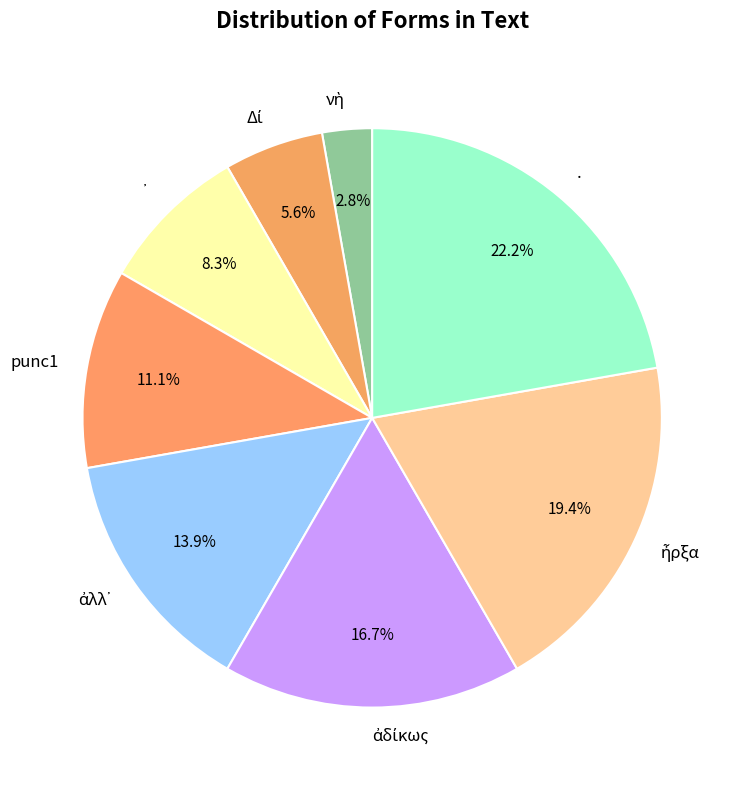

Does any single category account for the majority?

No